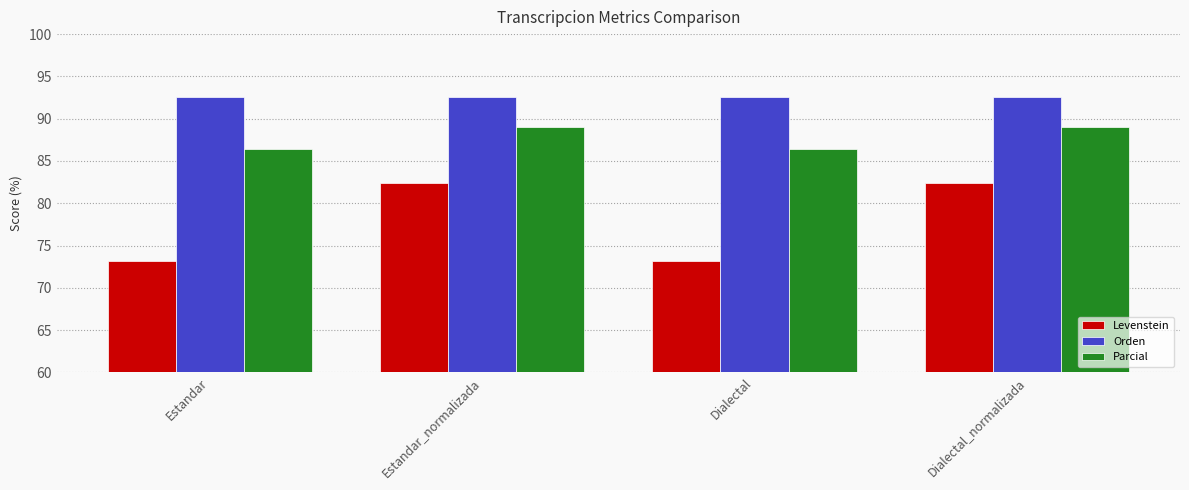

How many groups of bars are there?

4